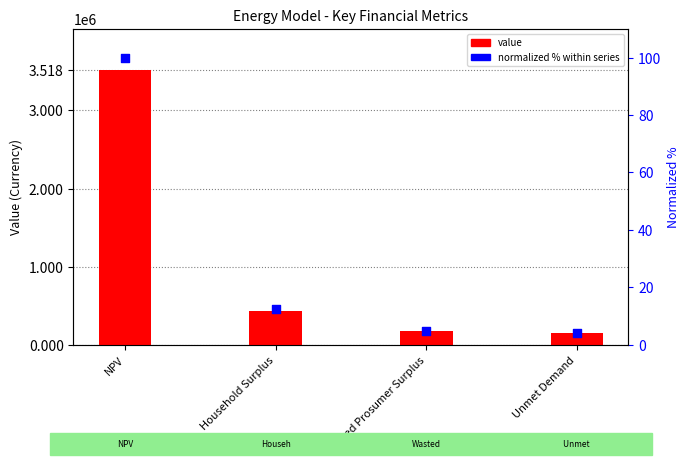

At how many categories does at least one series exceed 3184733?

1